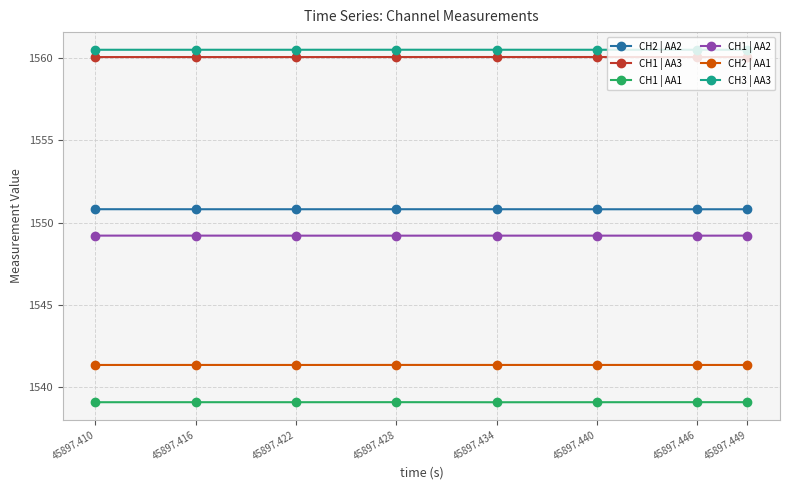

True or false: CH2 | AA1 and CH2 | AA2 cross at least once.

False